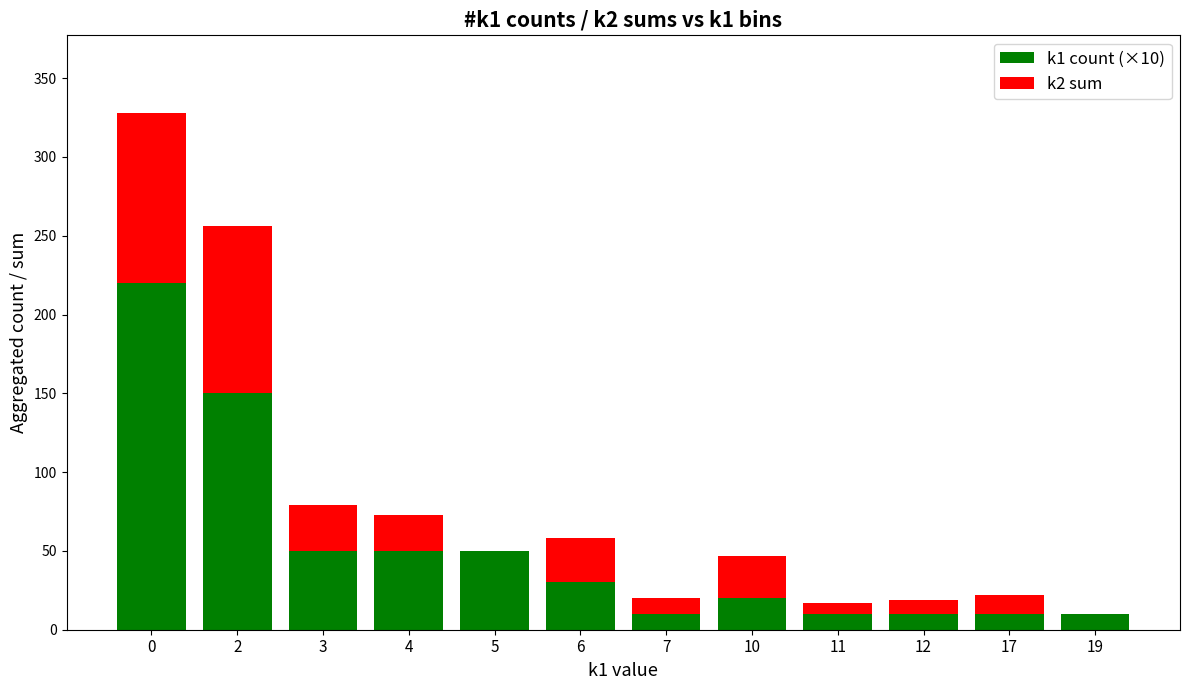

Reading right to left, what are the values for k1 count (×10)?

19=10	17=10	12=10	11=10	10=20	7=10	6=30	5=50	4=50	3=50	2=150	0=220